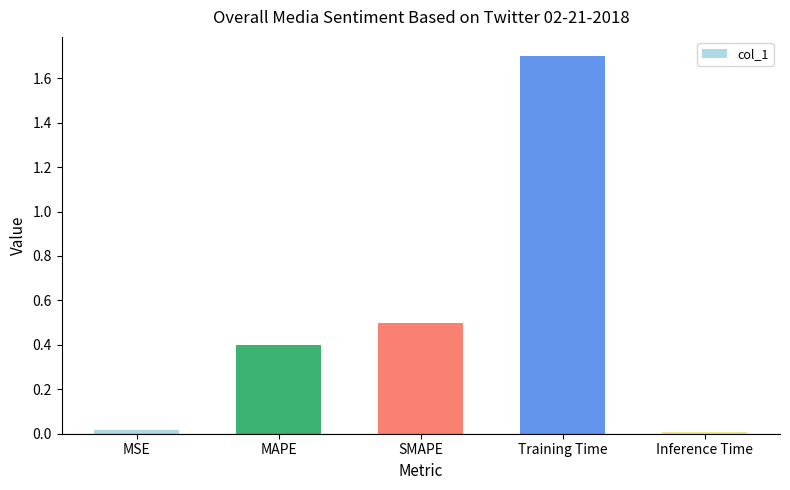

Which has a higher value, Inference Time or SMAPE?

SMAPE